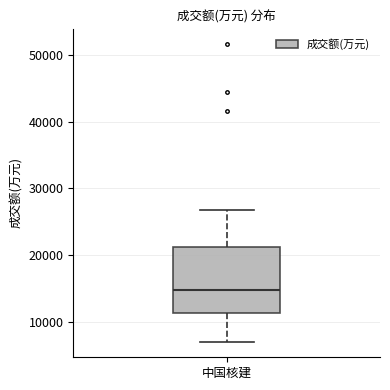

Transcribe this box plot: give where the median line is, the range the box spans, and where the two whiskers end, as read against the y-axis. The values are not printed on the chart, so give them approximately, as read against the axis.

median 15000, box 11000 to 21000, whiskers 7000 to 27000